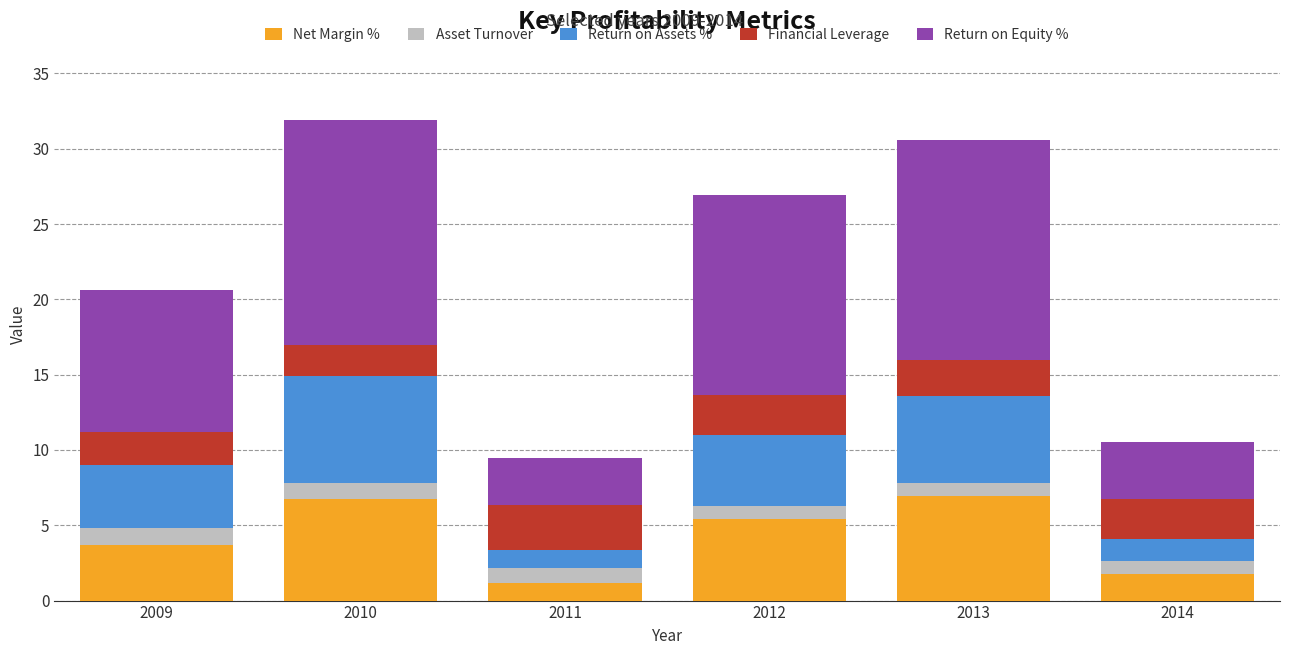

Reading left to right, list the values for the Net Margin % series.

2009=3.7	2010=6.8	2011=1.2	2012=5.4	2013=7.0	2014=1.8